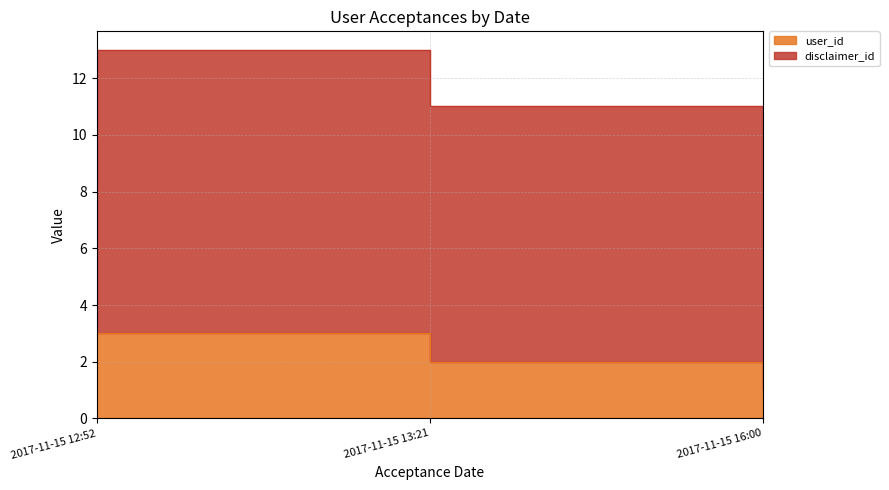

Rank the categories by value from lowest to highest.

2017-11-15 16:00, 2017-11-15 13:21, 2017-11-15 12:52